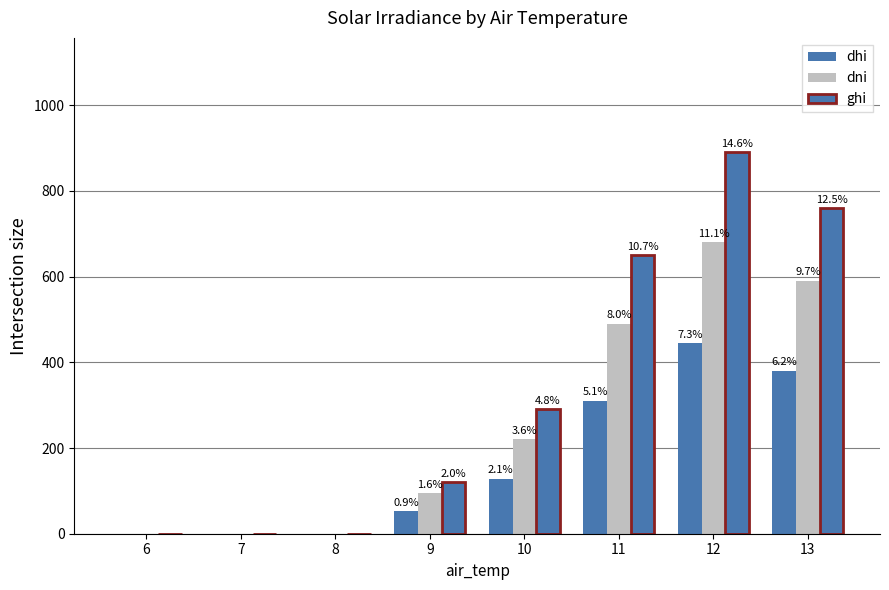

Does the chart contain stacked bars?

No